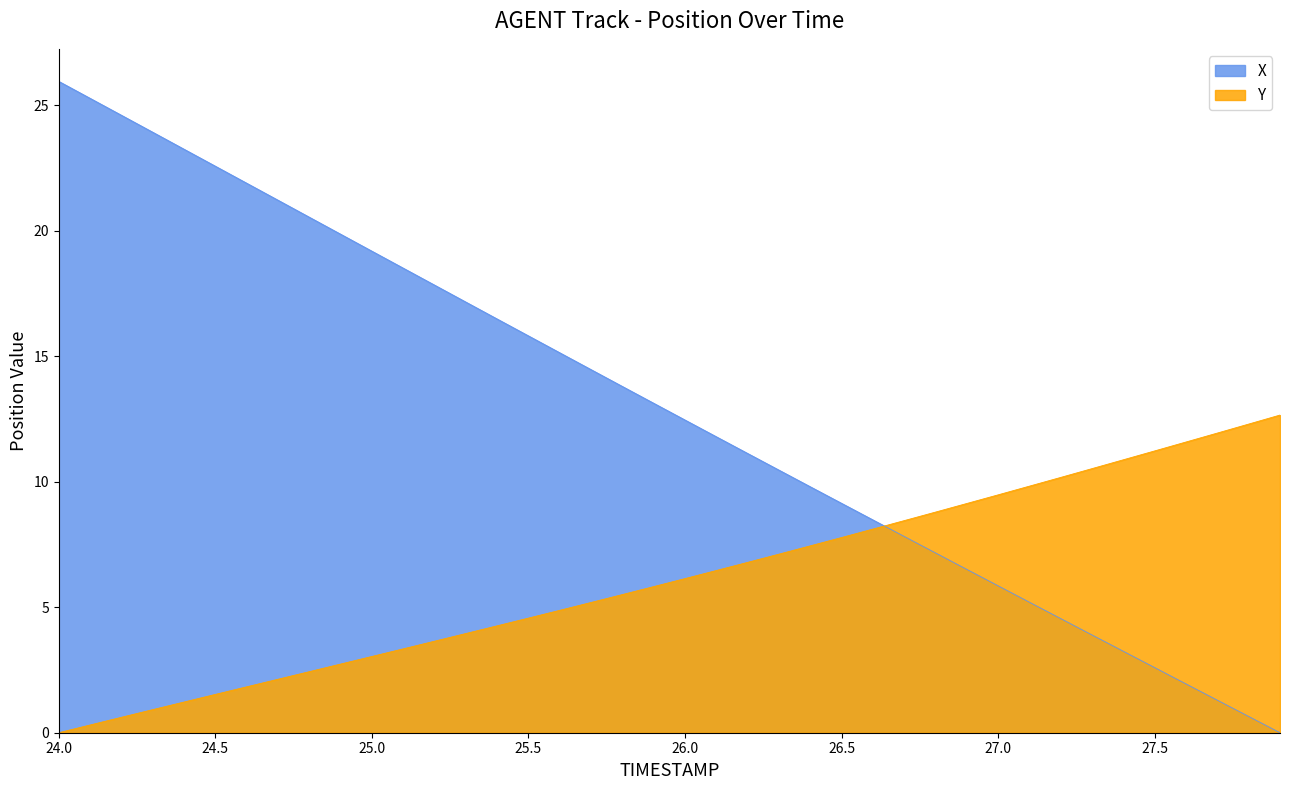

What is the maximum value shown in the chart?

26.0